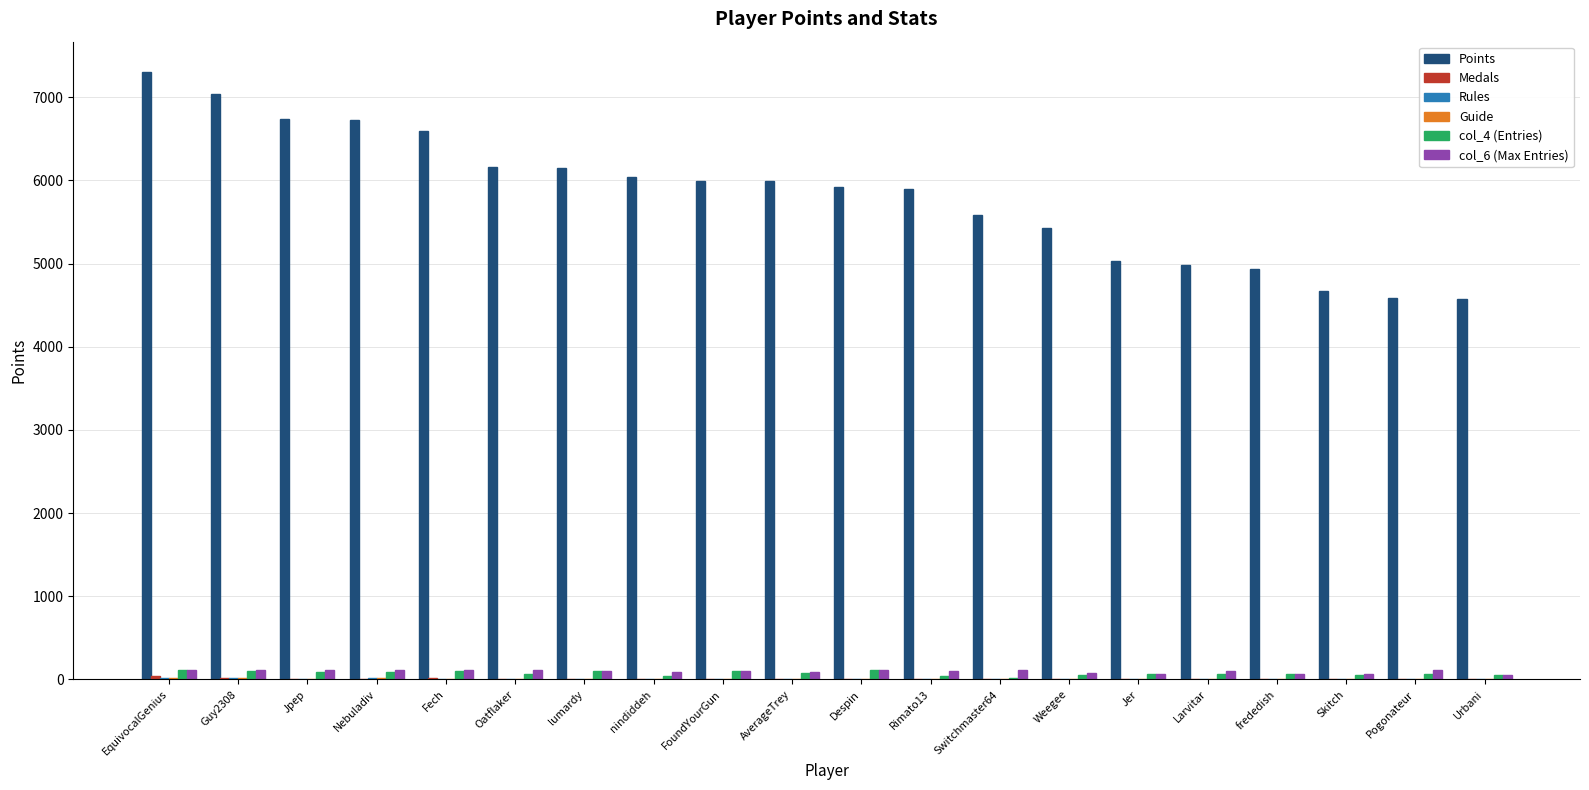

At which category does the chart reach its peak across all series?

EquivocalGenius